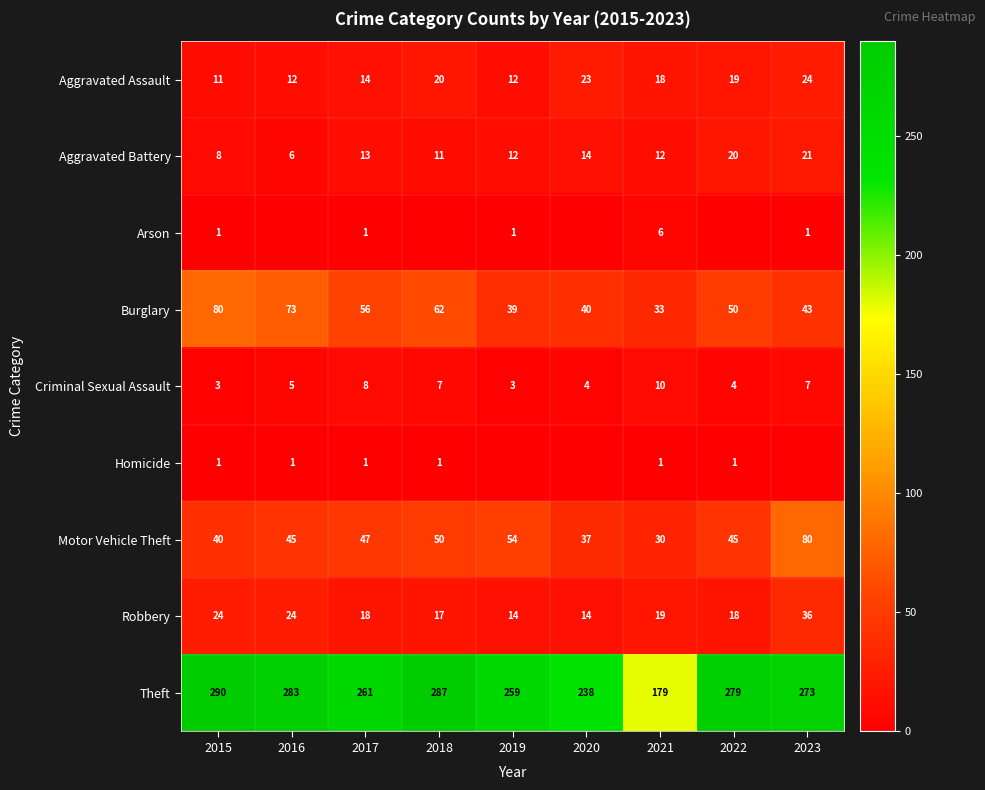

Which category has the highest value in the Criminal Sexual Assault series?

2021